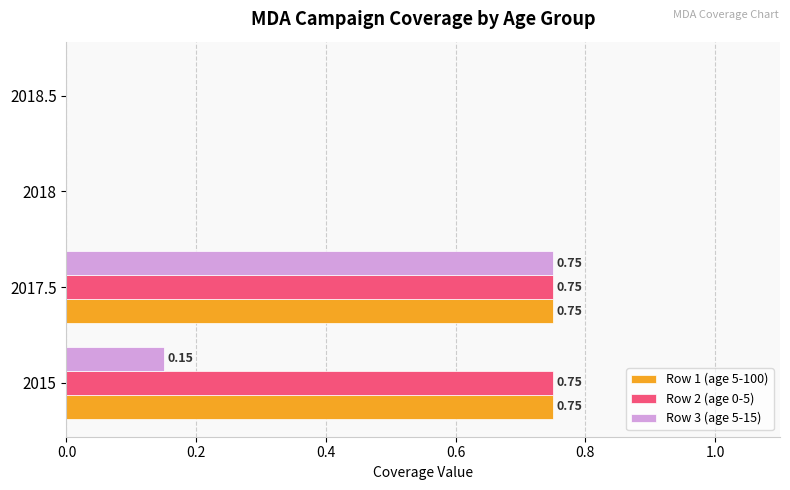

At which category is the sum across all series the highest?

2017.5